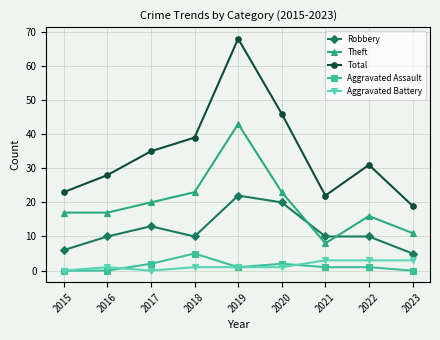

Count the Aggravated Assault values in the range 0 to 2.

8